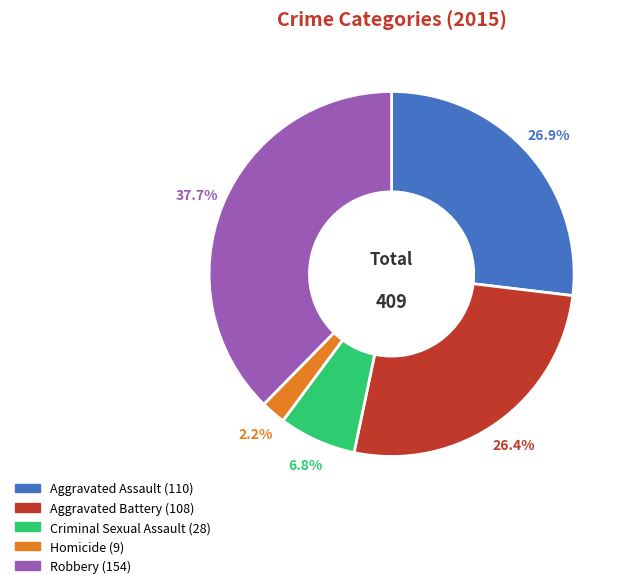

To the nearest percent, what is the combined percentage of Aggravated Assault and Criminal Sexual Assault?

34%